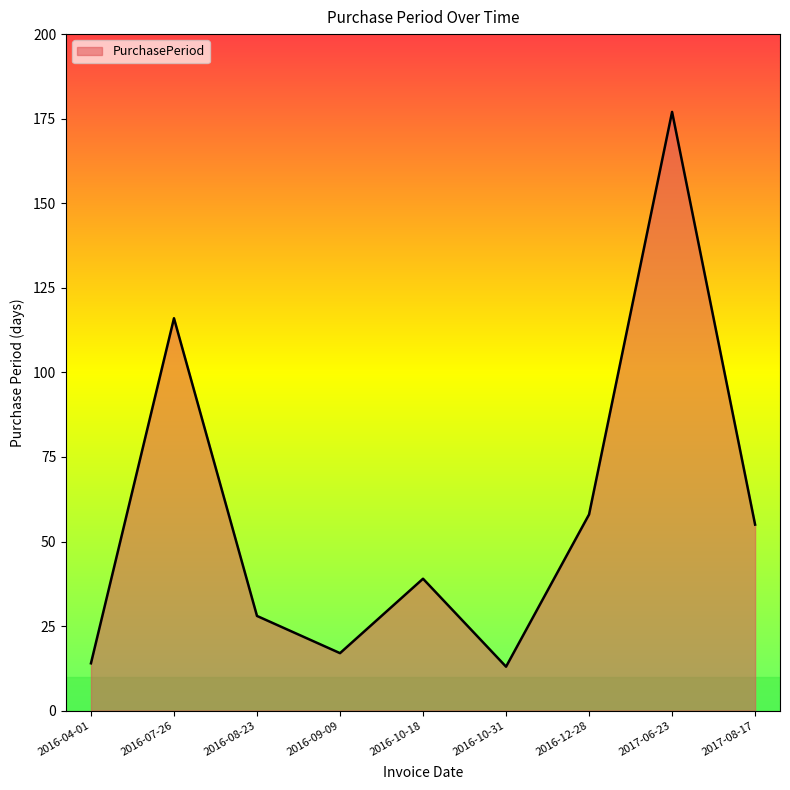

Does the chart have visible grid lines?

No